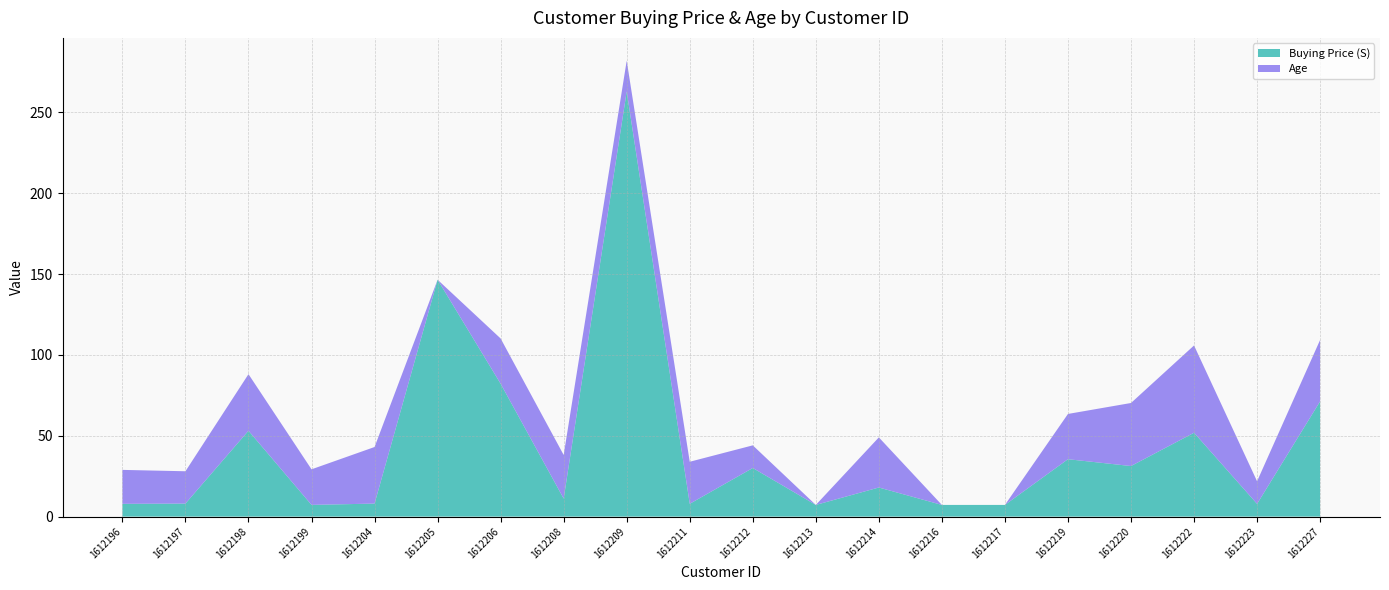

Reading left to right, what are all the values shown in this chart?

Buying Price: 1612196=7.9	1612197=8.1	1612198=53.1	1612199=7.2	1612204=8.1	1612205=146.5	1612206=82.2	1612208=11.1	1612209=263.0	1612211=7.9	1612212=30.1	1612213=7.2	1612214=18.0	1612216=7.2	1612217=7.2	1612219=35.5	1612220=31.3	1612222=51.9	1612223=7.9	1612227=71.3
Age: 1612196=21.0	1612197=20.0	1612198=35.0	1612199=22.0	1612204=35.0	1612205=0.0	1612206=28.0	1612208=27.0	1612209=19.0	1612211=26.0	1612212=14.0	1612213=0.0	1612214=31.0	1612216=0.0	1612217=0.0	1612219=28.0	1612220=39.0	1612222=54.0	1612223=14.0	1612227=38.0